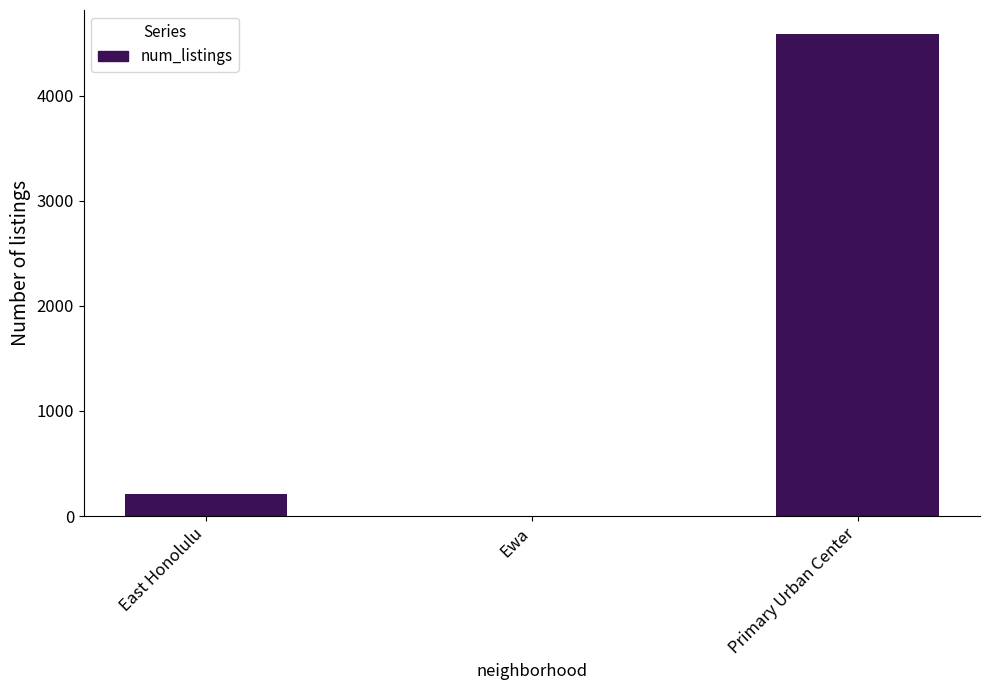

Which has a higher value, East Honolulu or Ewa?

East Honolulu